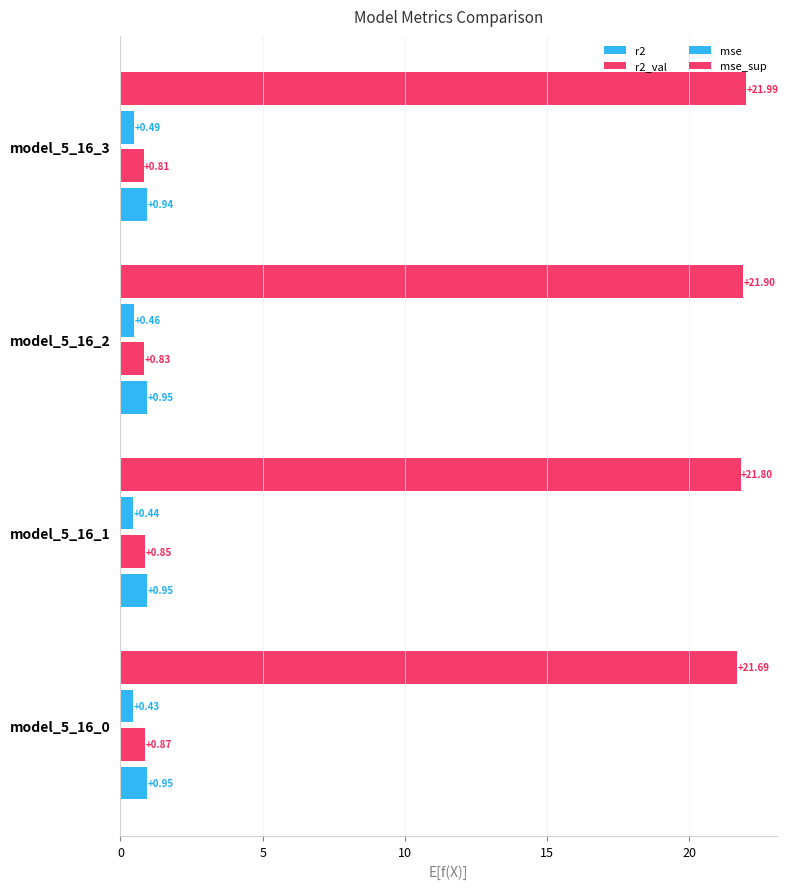

How many series are shown in this chart?

4